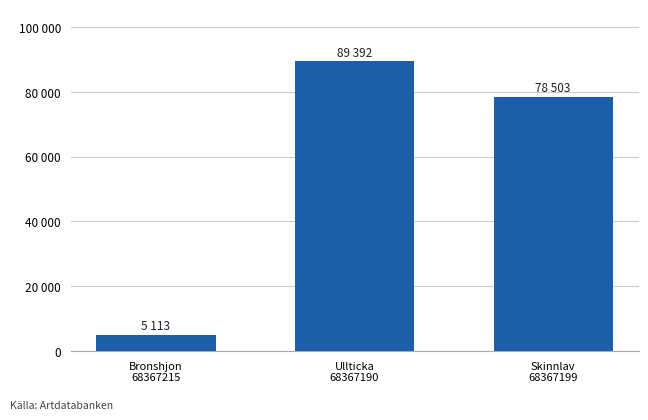

Reading left to right, extract all data points from this chart.

Bronshjon
68367215=5113	Ullticka
68367190=89392	Skinnlav
68367199=78503